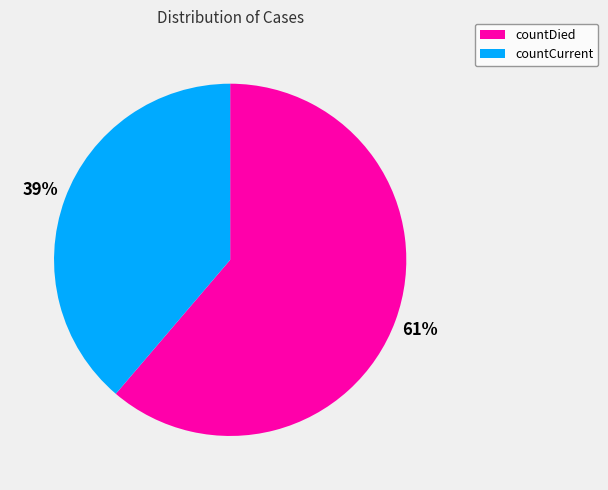

Approximately how many times larger is the value at countCurrent compared to countDied?

0.6